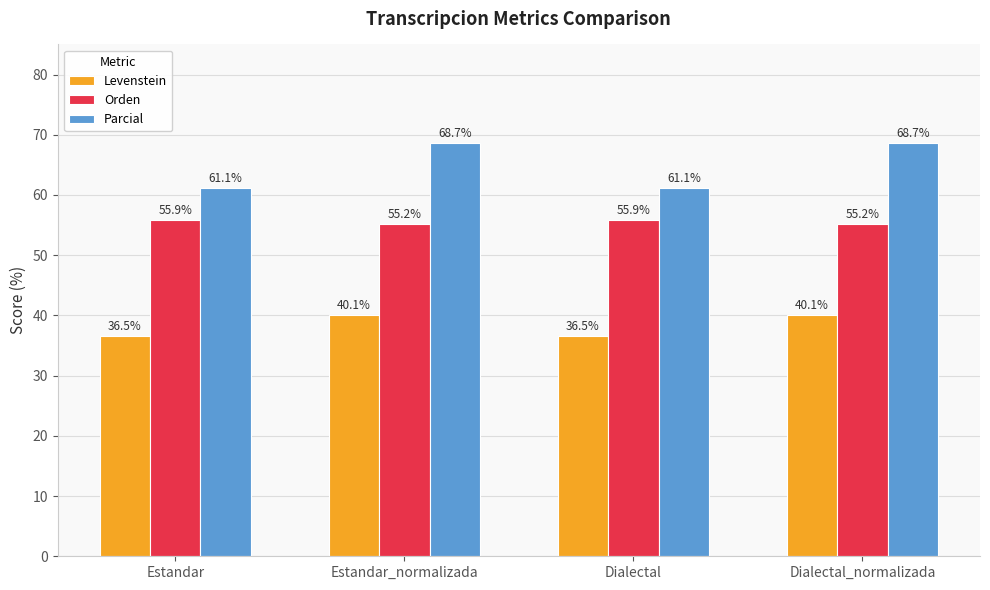

What is the spread (max minus min) of values at Dialectal?

24.6